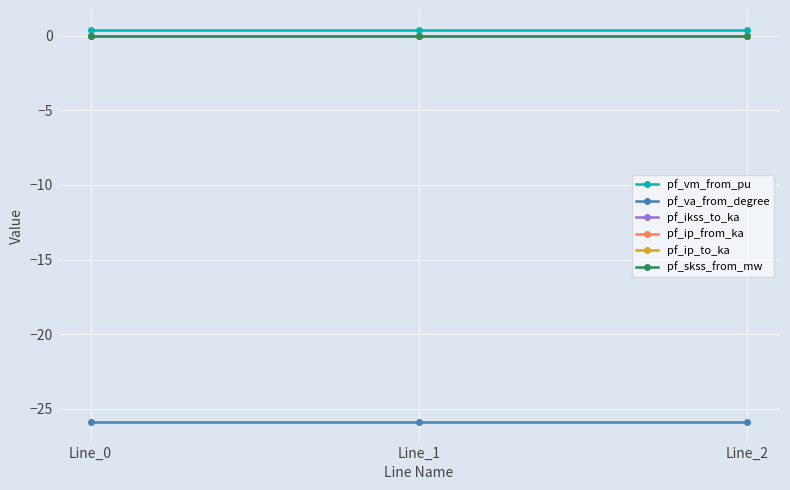

At how many categories does at least one series exceed -3?

3